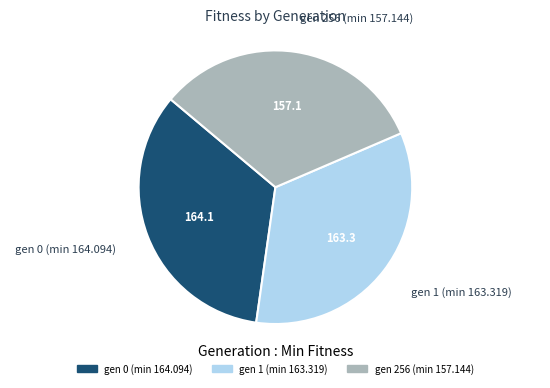

Between gen 0 (min 164.094) and gen 256 (min 157.144), which is larger?

gen 0 (min 164.094)